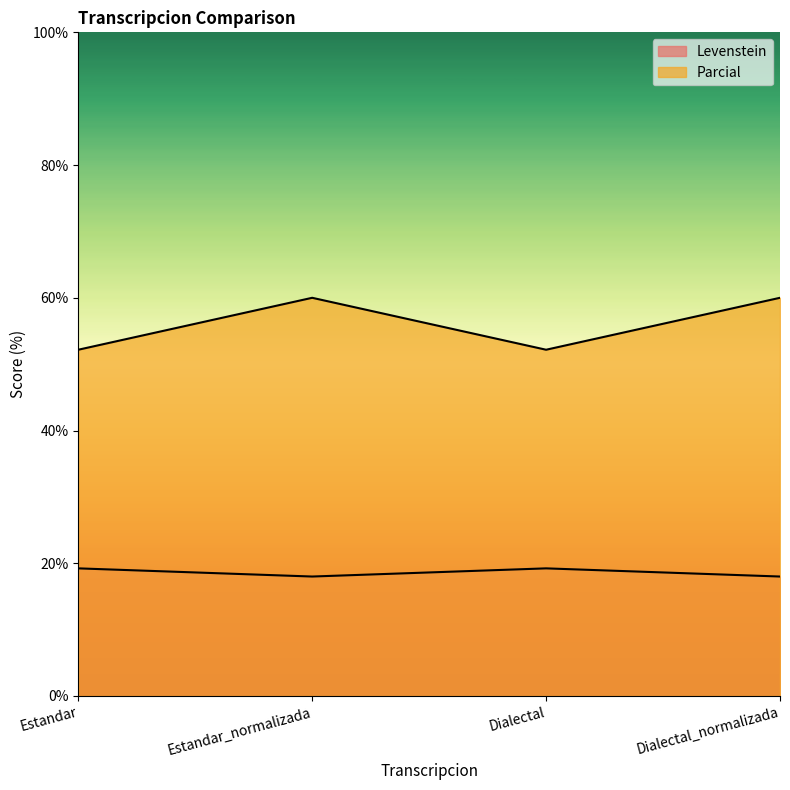

Rank the series by their maximum value, from highest to lowest.

Parcial, Levenstein